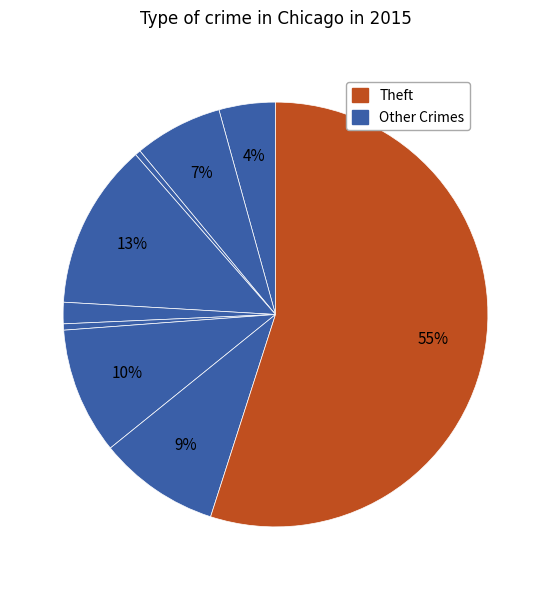

Count the number of slices in the pie.

9